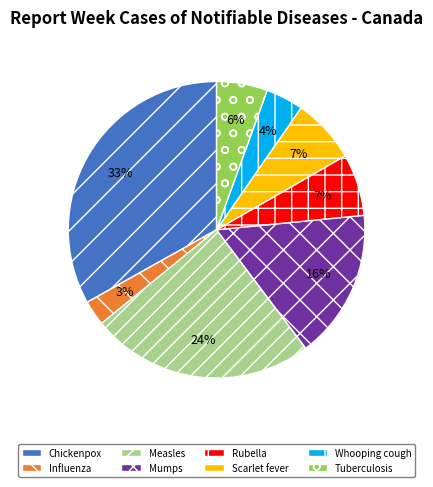

How many slices are in this pie chart?

8